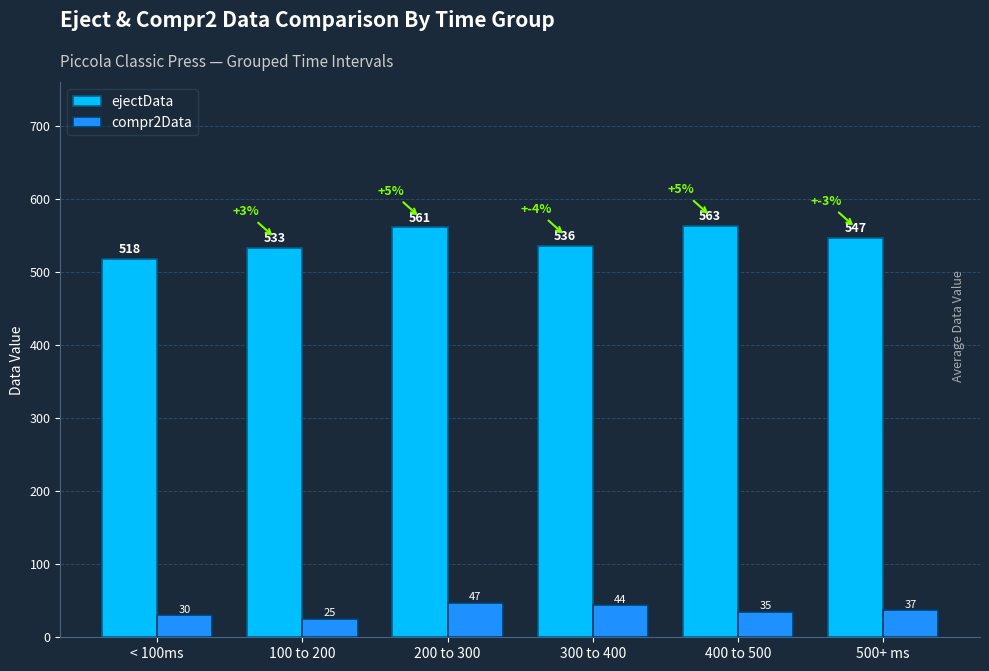

What is the total value across all series at 400 to 500?

598